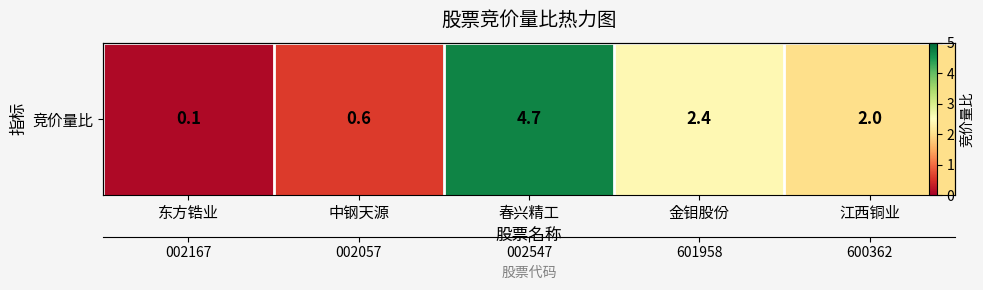

Approximately how many times larger is the value at 春兴精工 compared to 金钼股份?

2.0